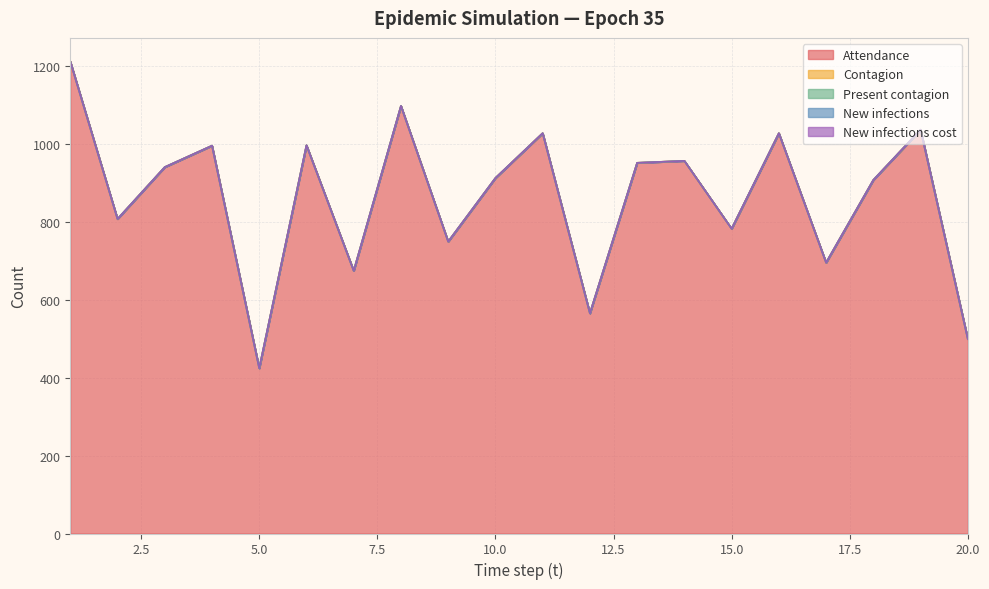

True or false: New infections cost and Contagion cross at least once.

False